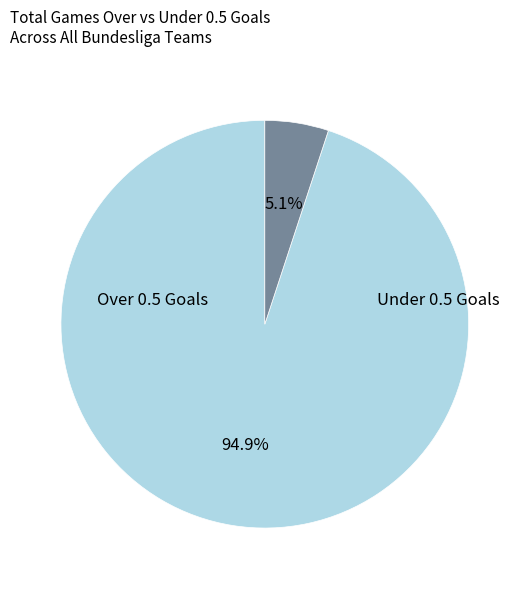

Does any single category account for the majority?

Yes